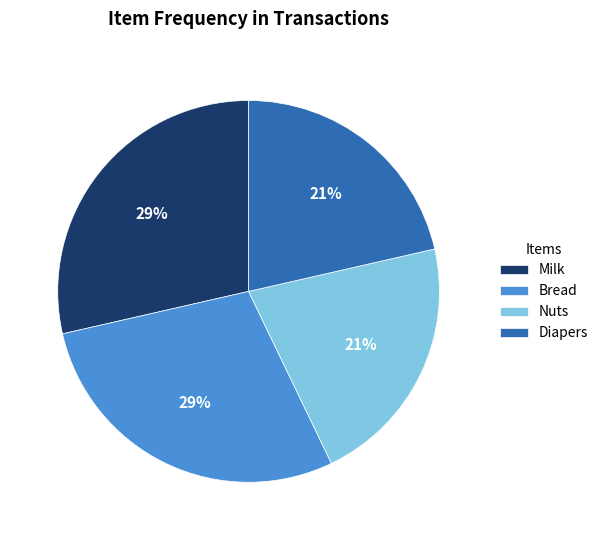

How many slices are in this pie chart?

4